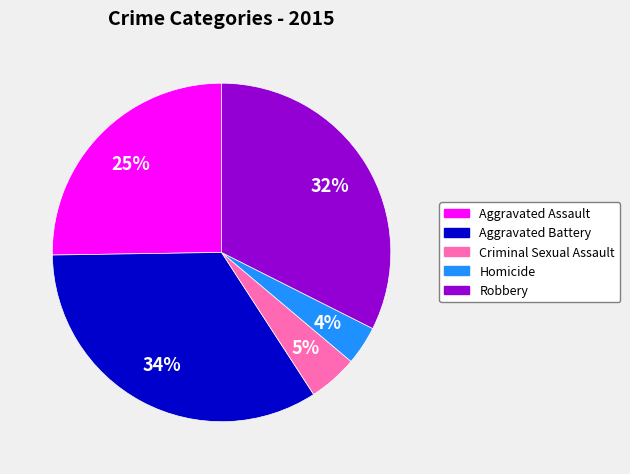

Is the sum of Aggravated Battery and Homicide greater than half?

No